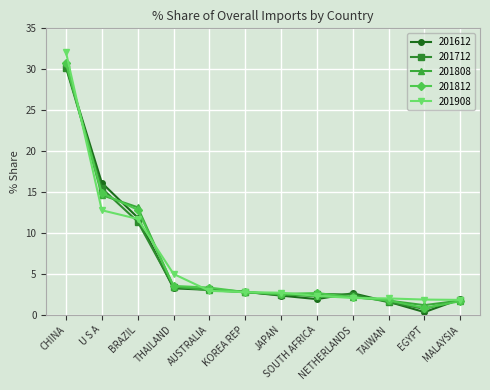

What is the difference between the highest and lowest values at NETHERLANDS?

0.6